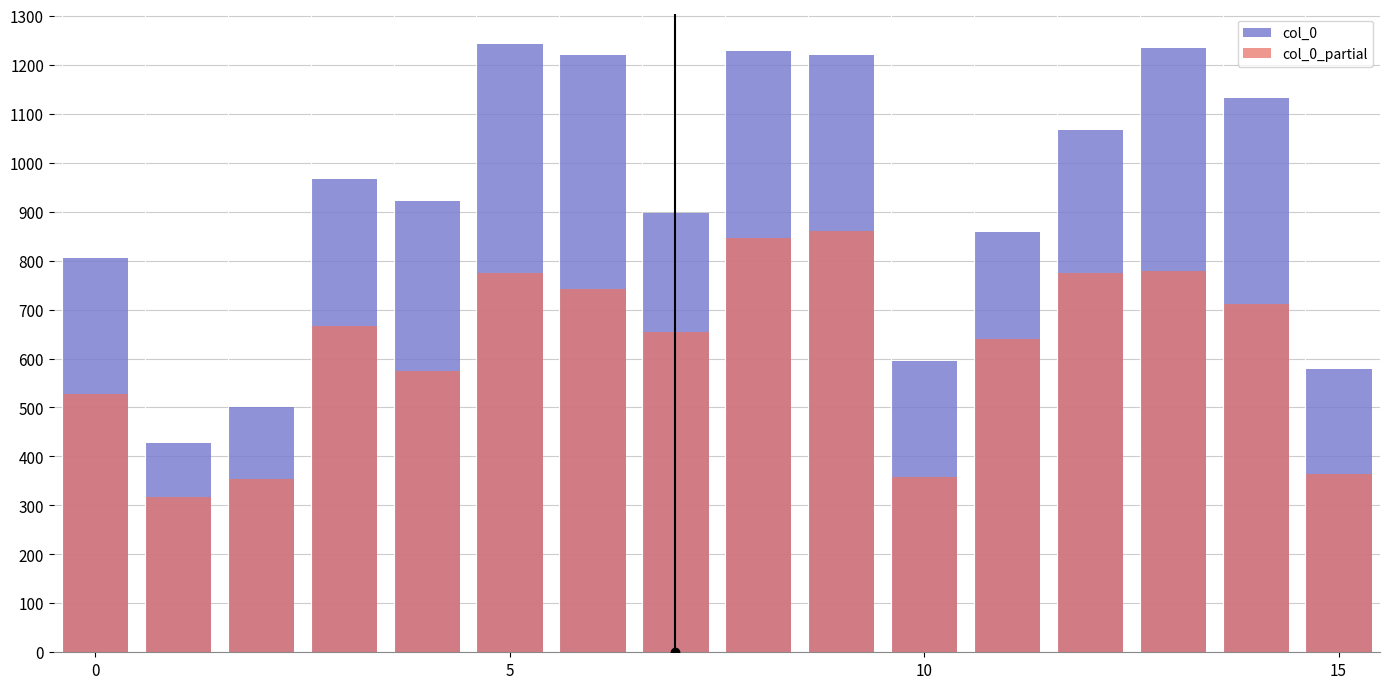

What is the minimum value shown in the chart?

318.2